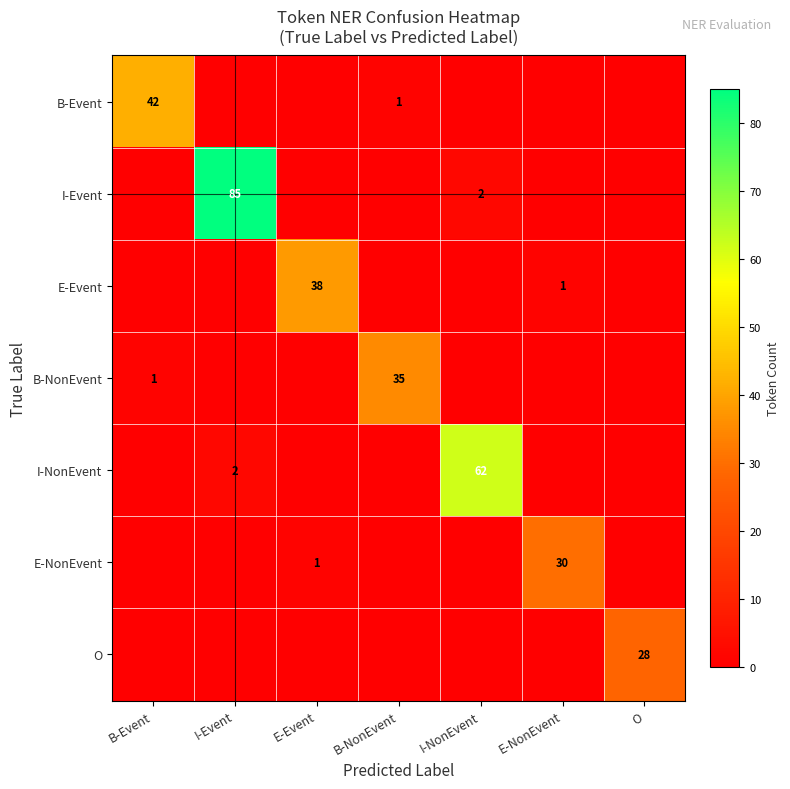

The I-Event series shows 28 at O. True or false?

False